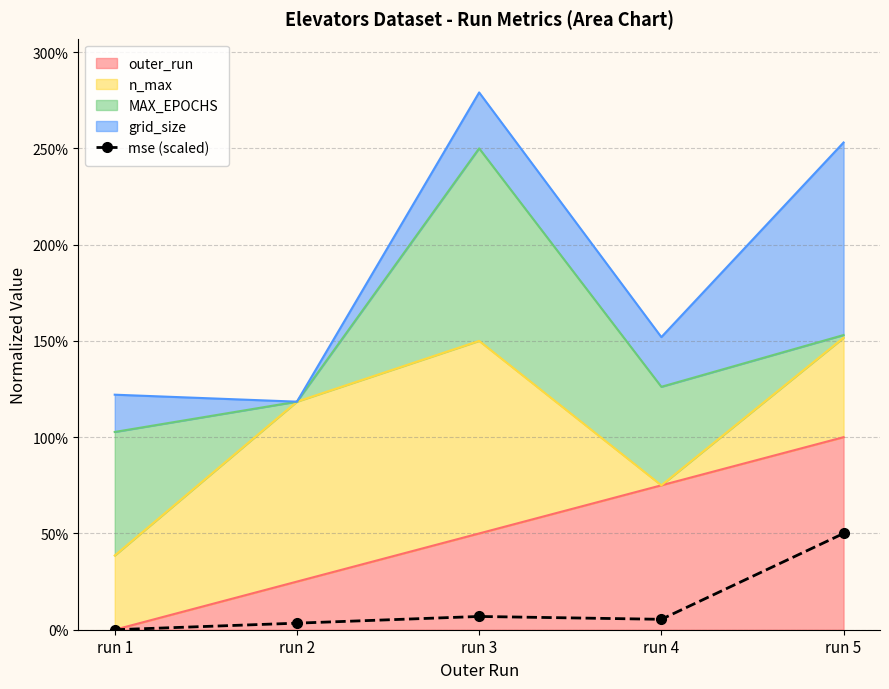

What is the ratio of the value at run 2 to the value at run 4?

0.6